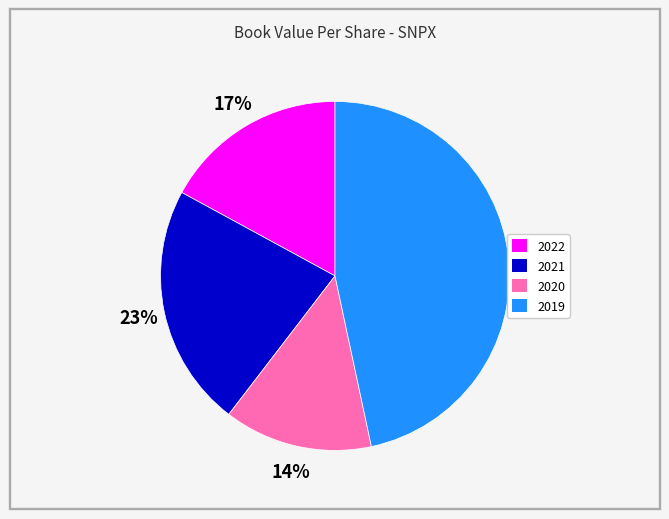

Is the sum of 2022 and 2020 greater than half?

No